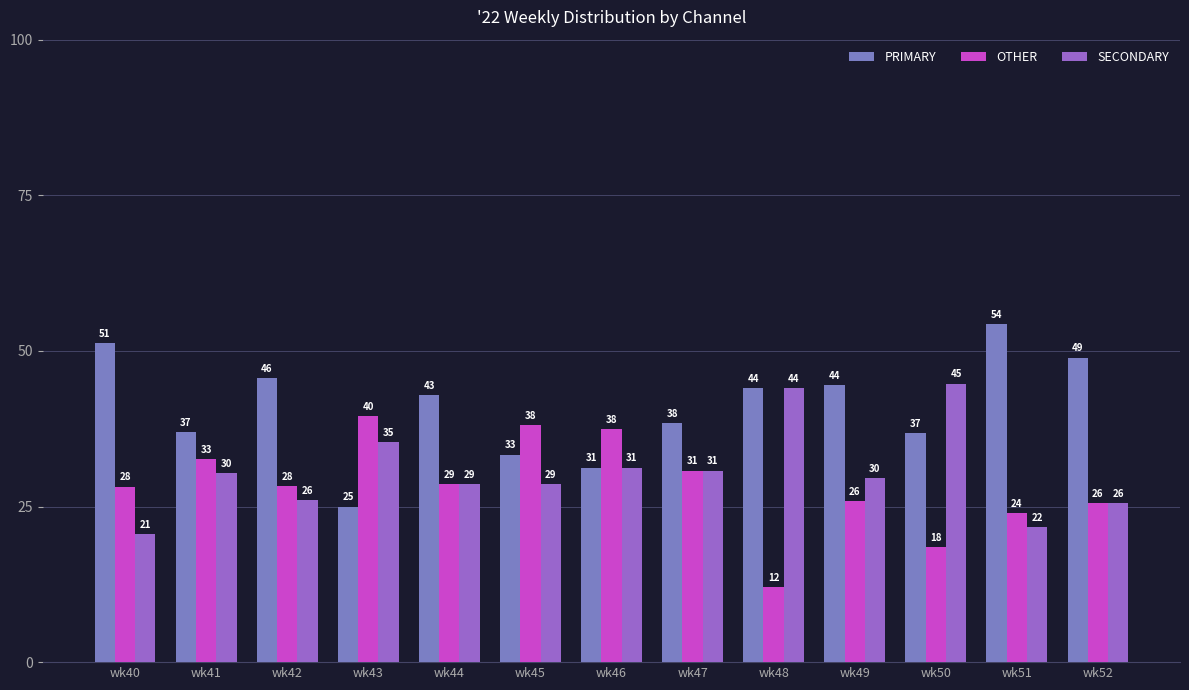

How many bars are there in total?

39